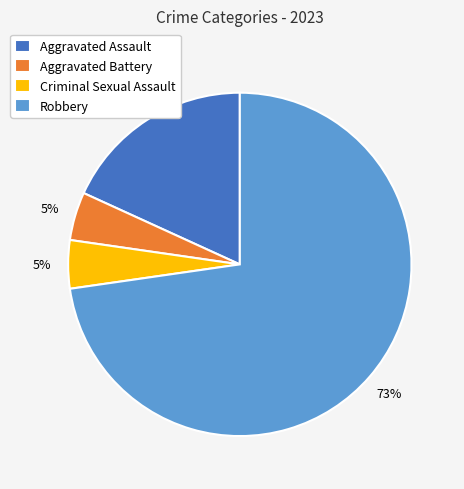

Is the sum of Criminal Sexual Assault and Aggravated Battery greater than half?

No